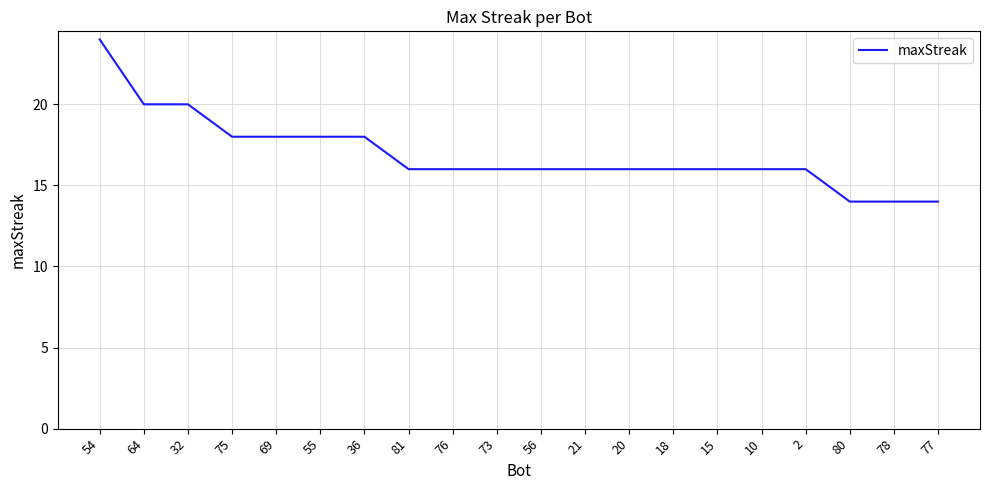

The chart shows a value of 22 at 20. True or false?

False